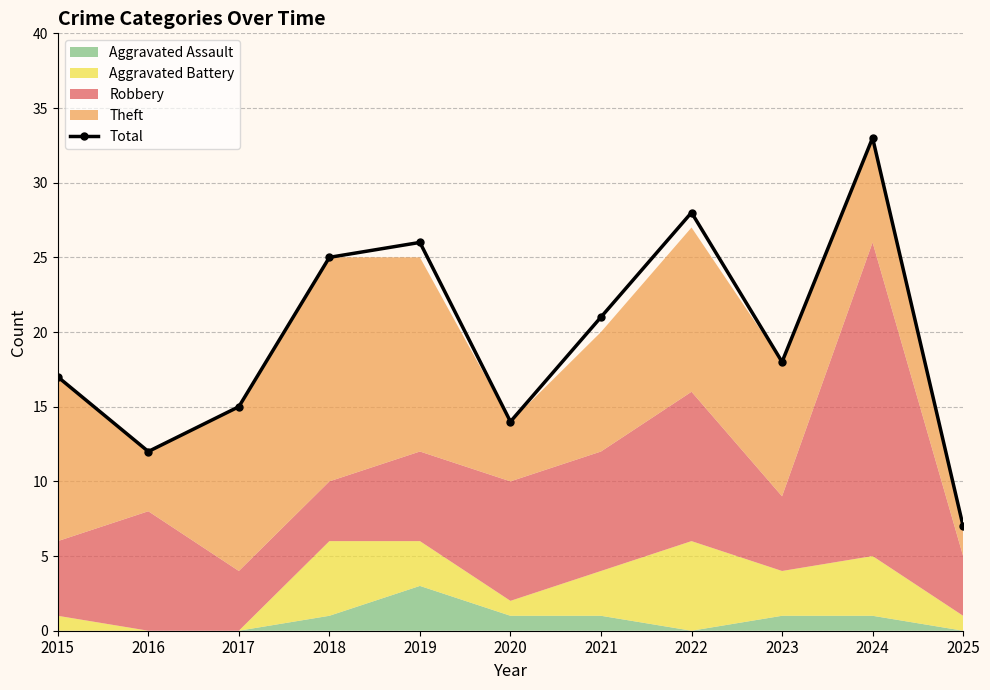

What is the sum of all values?

216